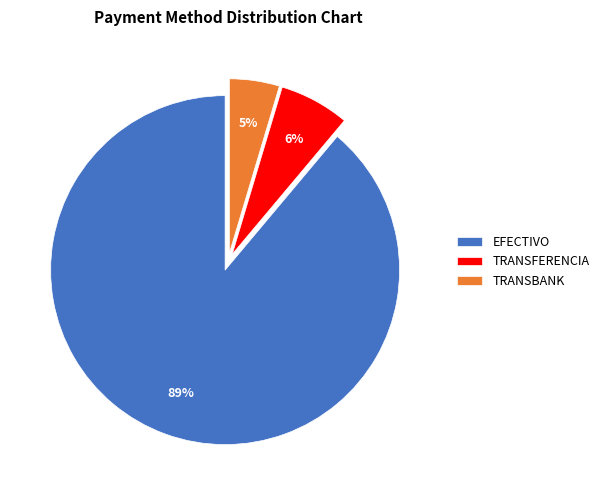

Is there a majority slice in this chart?

Yes